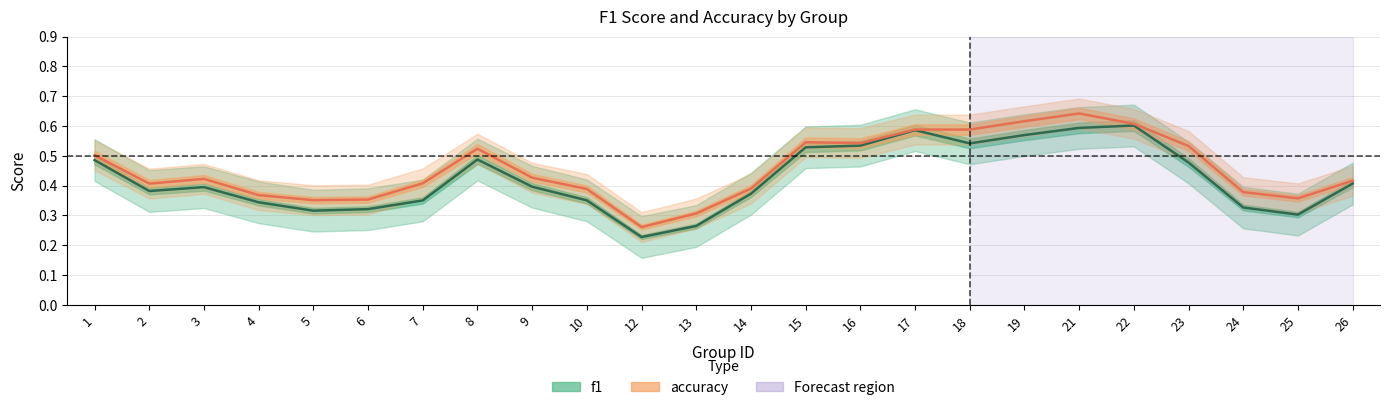

Count the number of data series in this chart.

2